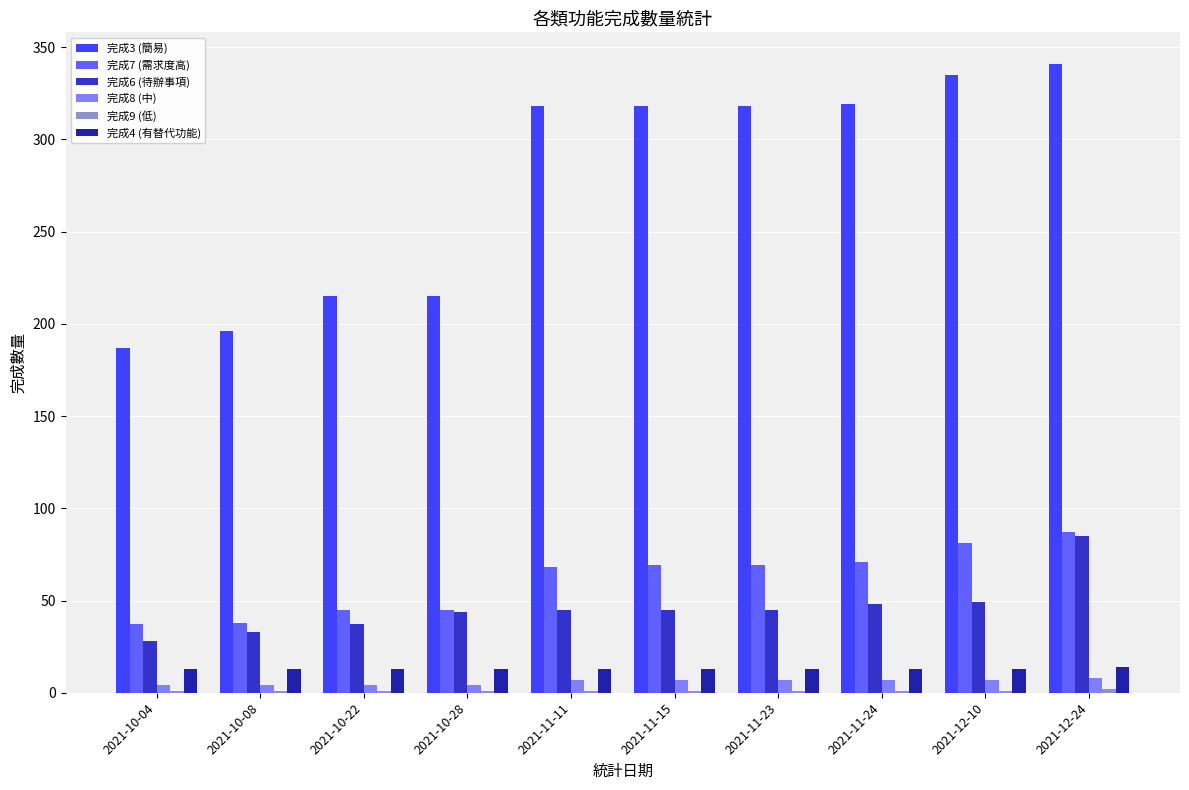

What is the greatest value displayed?

341